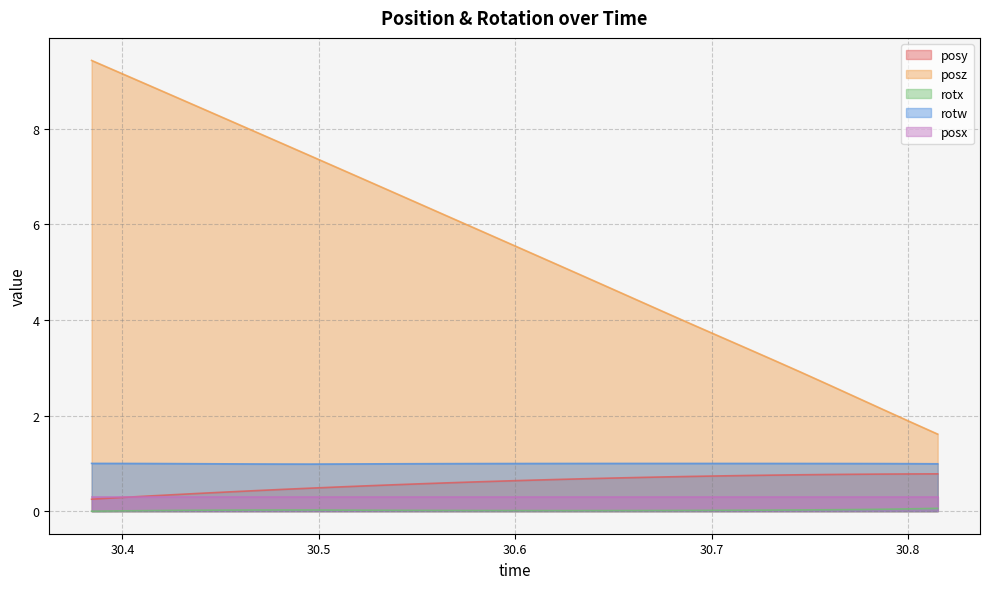

Does the chart have visible grid lines?

Yes